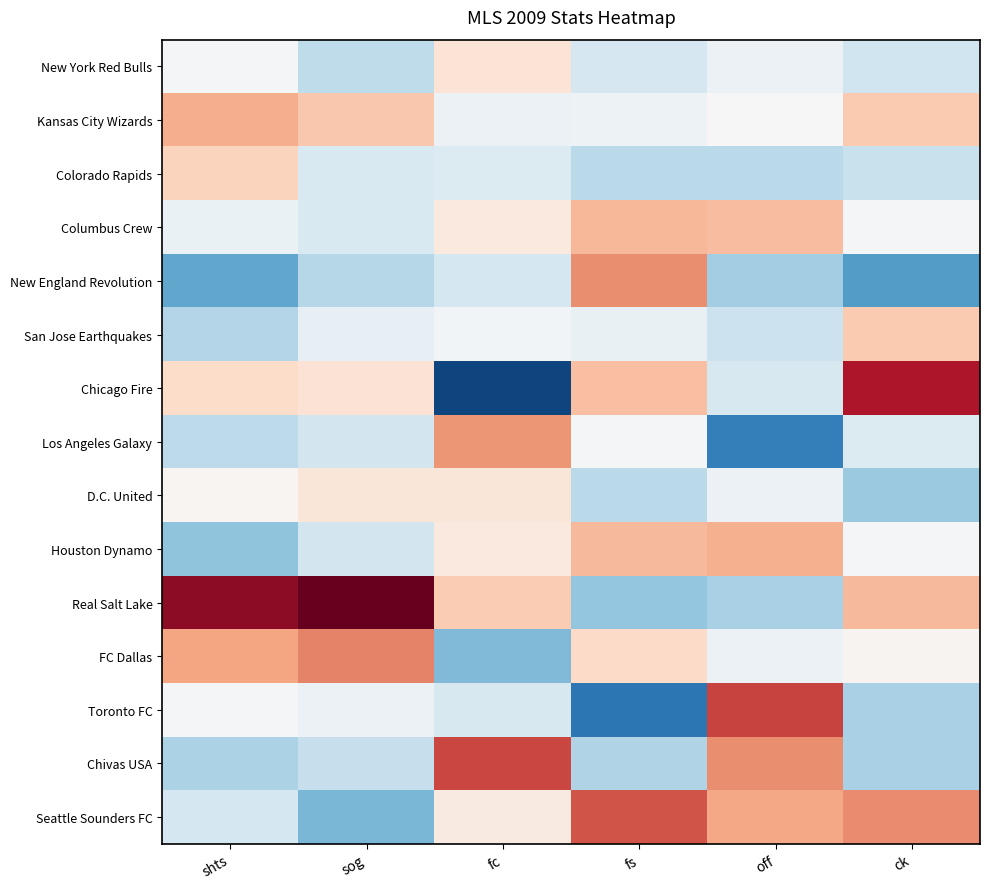

Rank the series at sog from lowest to highest value.

Seattle Sounders FC, New England Revolution, New York Red Bulls, Chivas USA, Los Angeles Galaxy, Houston Dynamo, Colorado Rapids, Columbus Crew, San Jose Earthquakes, Toronto FC, D.C. United, Chicago Fire, Kansas City Wizards, FC Dallas, Real Salt Lake